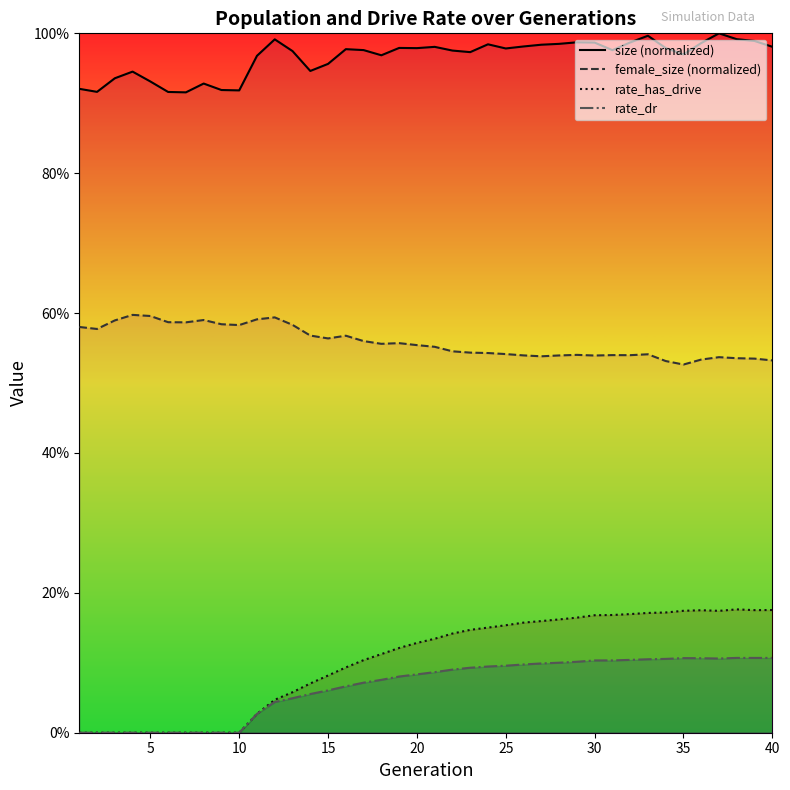

True or false: size (normalized) and female_size (normalized) cross at least once.

False